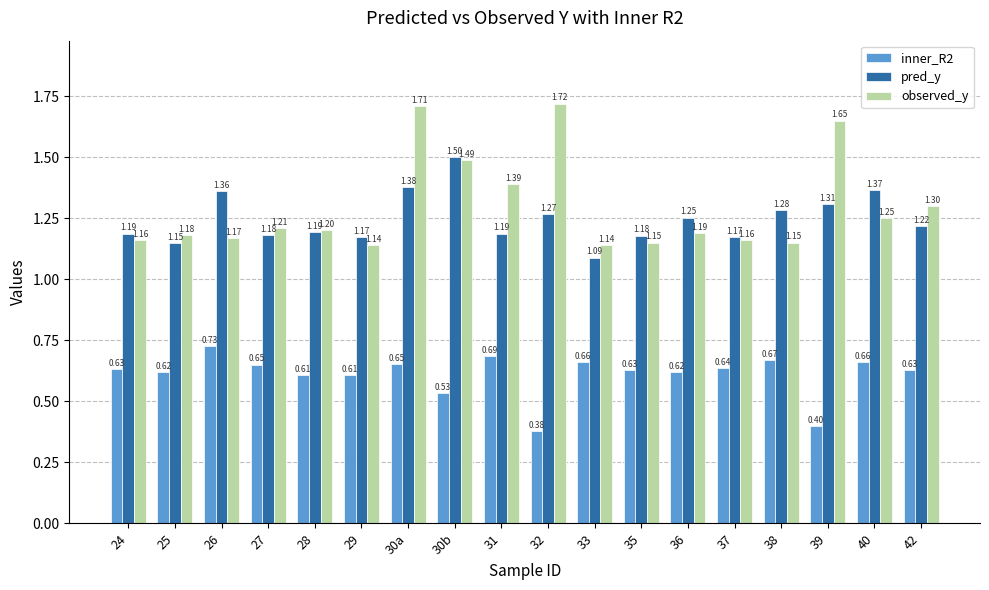

What is the sum of all pred_y values?

22.4